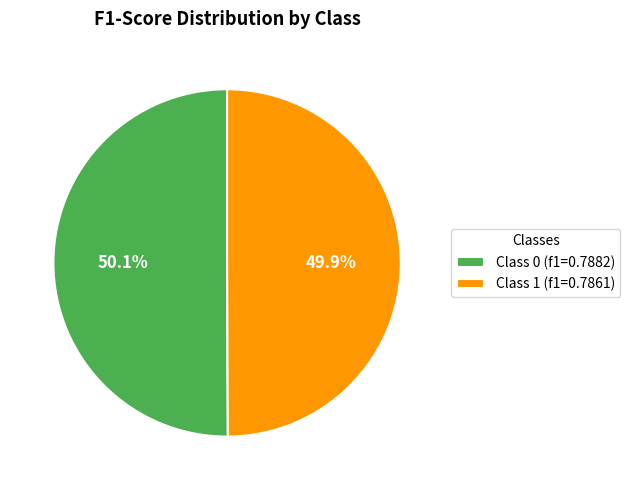

How many slices are in this pie chart?

2